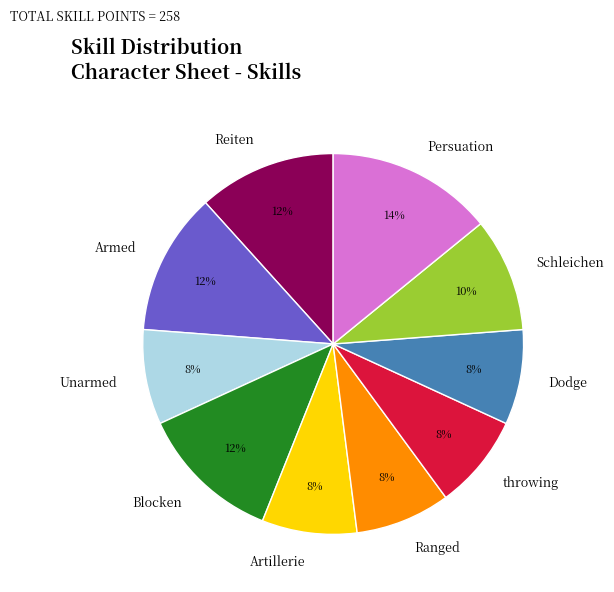

Do Persuation and Dodge together represent more than half of the pie?

No